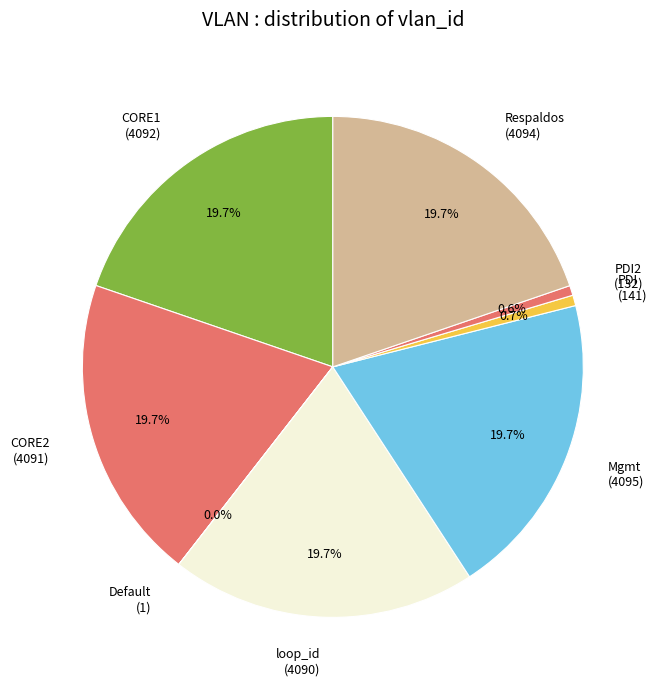

Approximately how many times larger is the value at CORE1 (4092) compared to Respaldos (4094)?

1.0